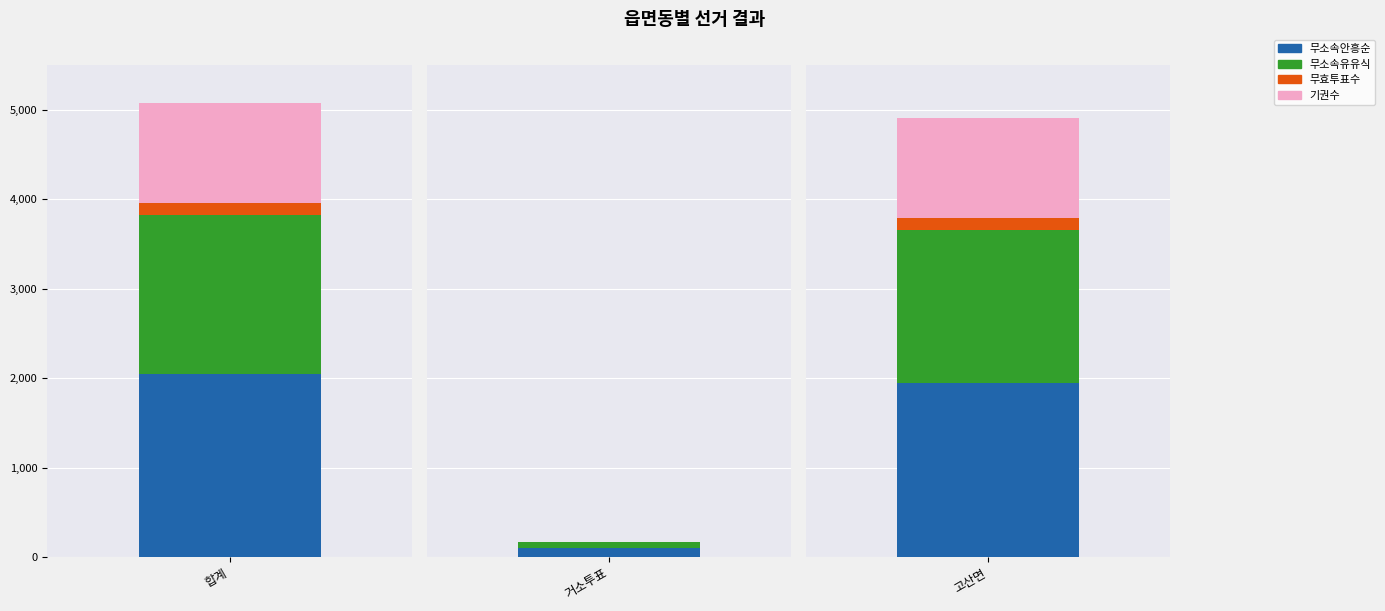

What is the label of the 3rd bar from the left?

고산면